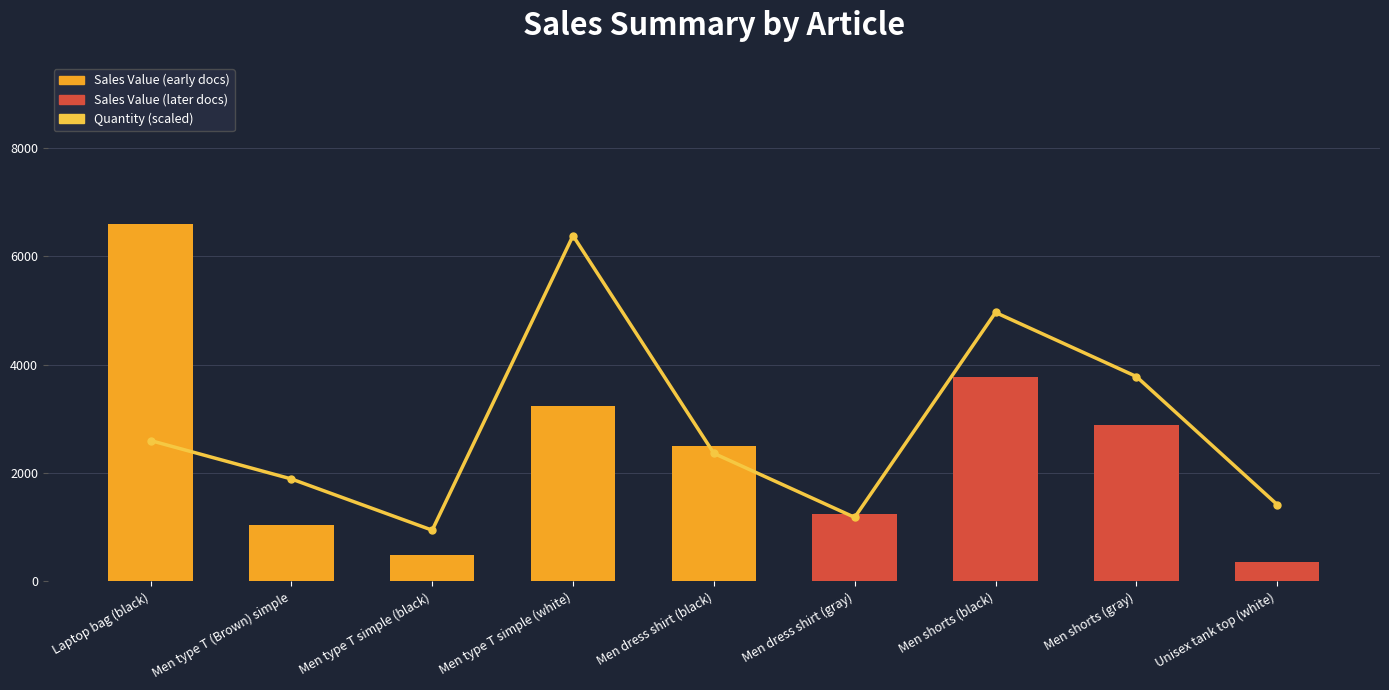

At which label does Sales Value first exceed 2500?

Laptop bag (black)